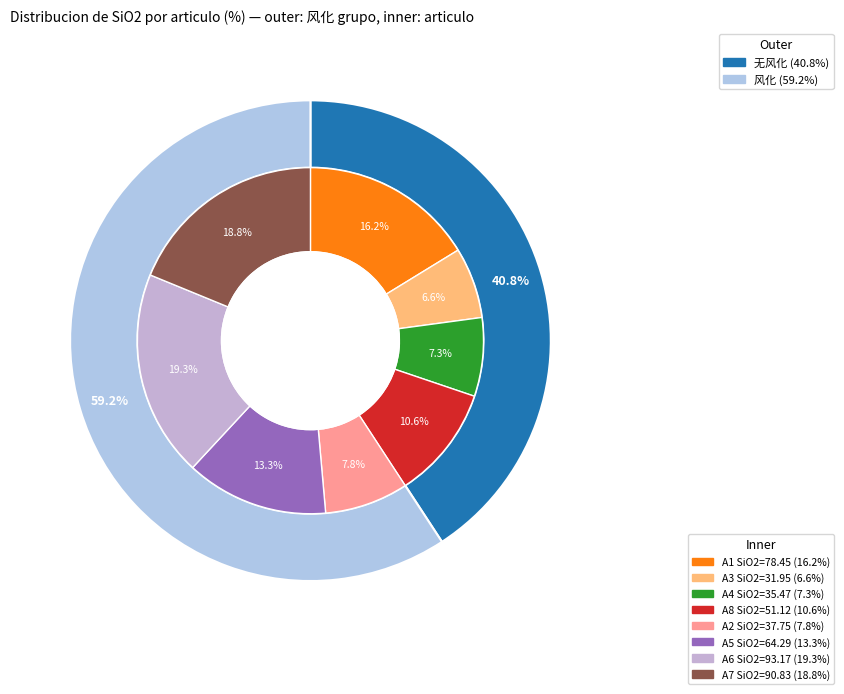

True or false: A8 accounts for 19% of the total.

False